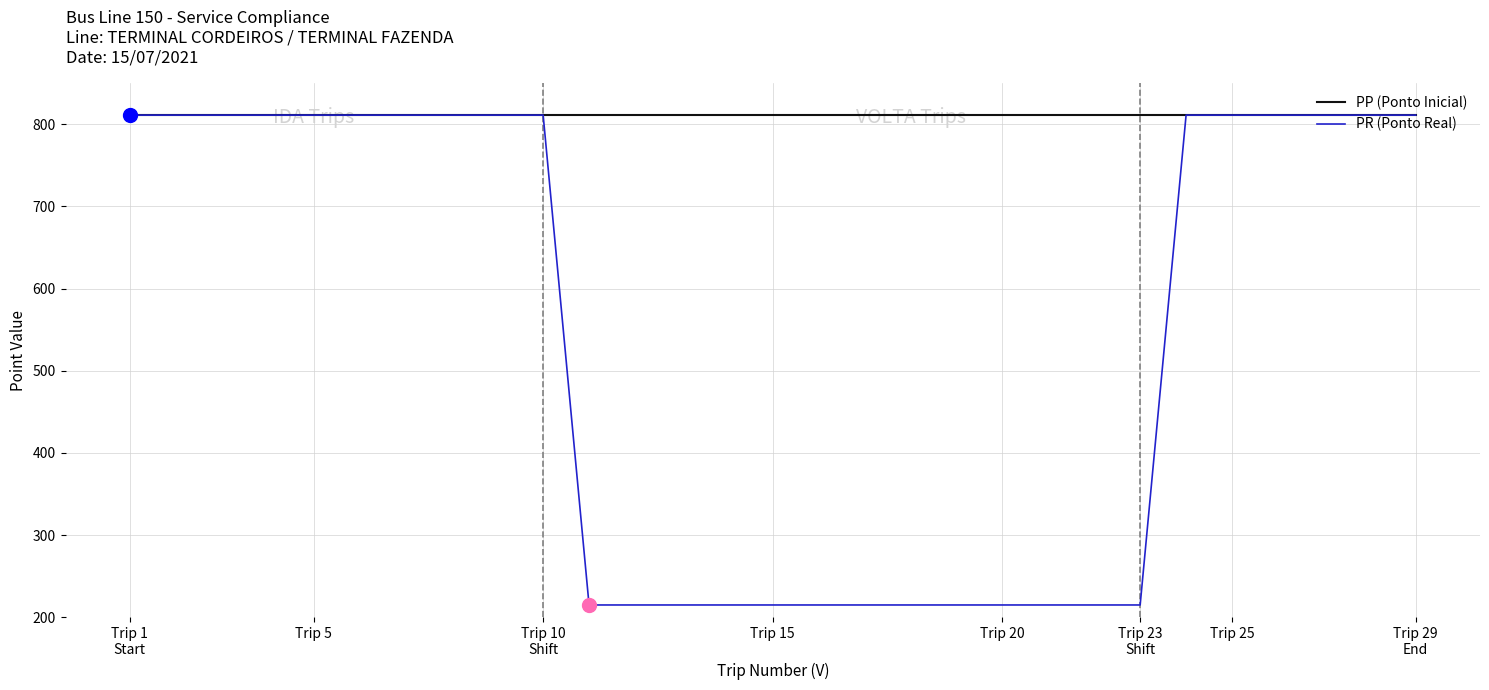

What is the minimum value for PR (Ponto Real)?

215